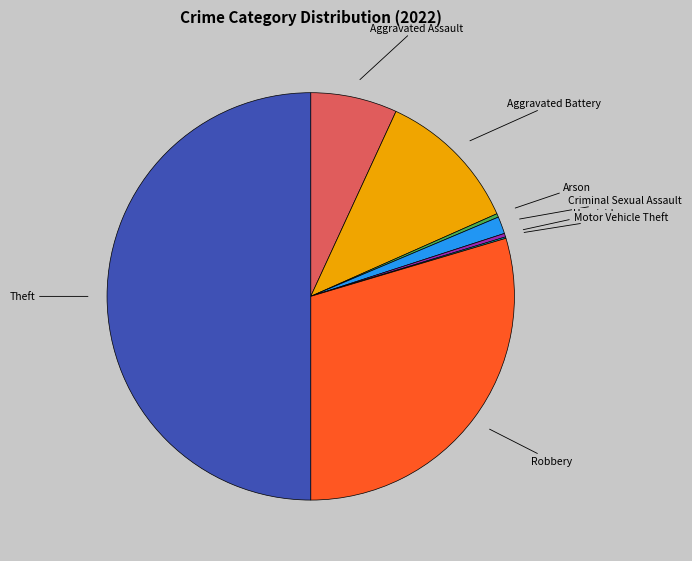

Does Robbery represent more than half of the total?

No